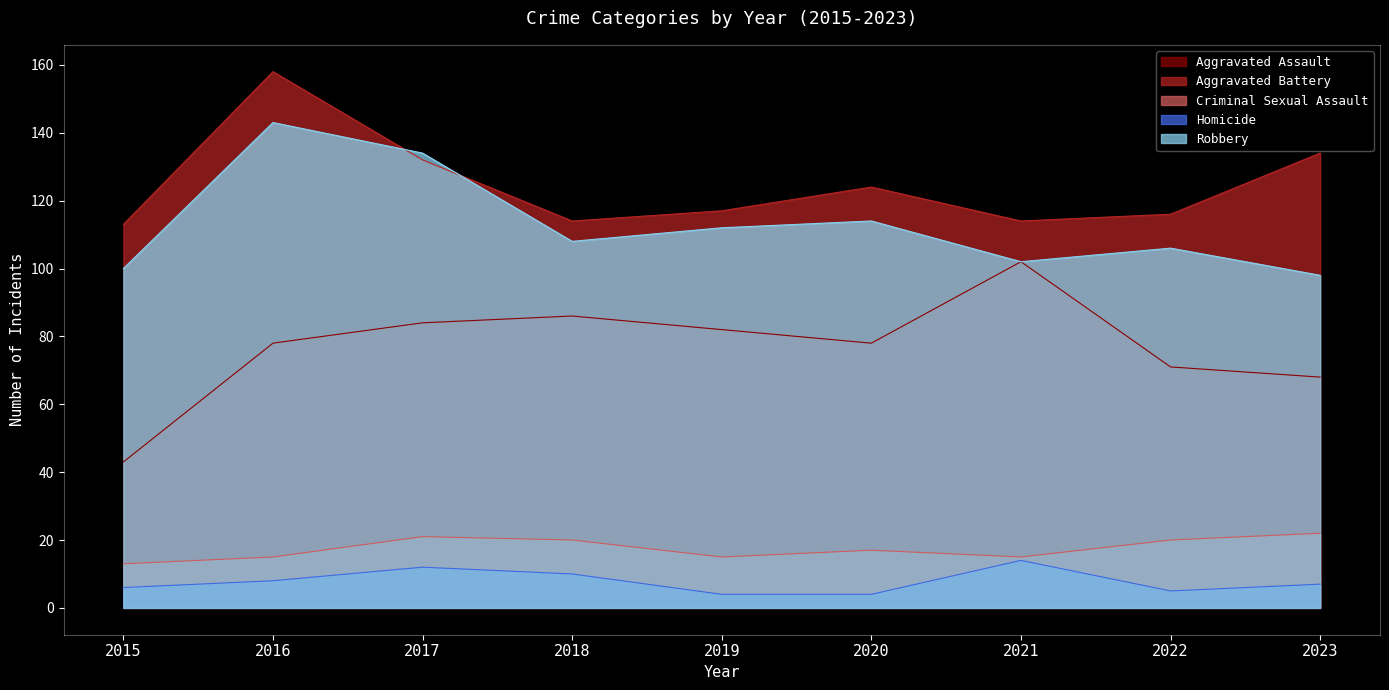

How many interior local peaks does the Aggravated Assault series have?

2